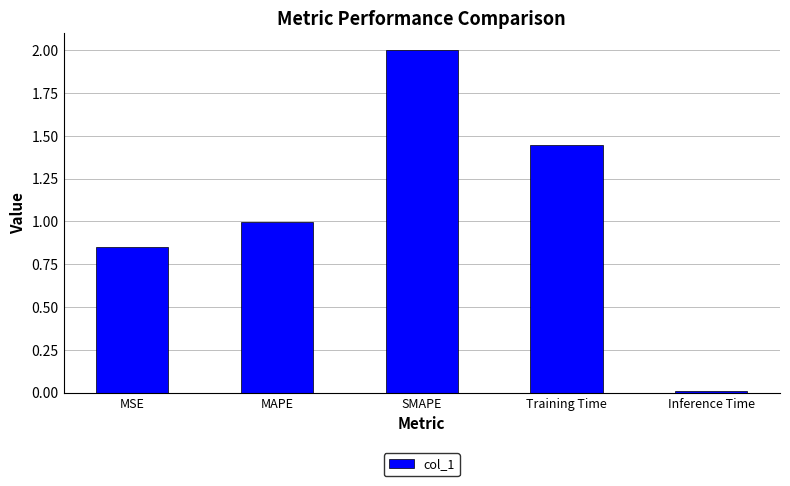

Which label corresponds to the smallest value in the chart?

Inference Time